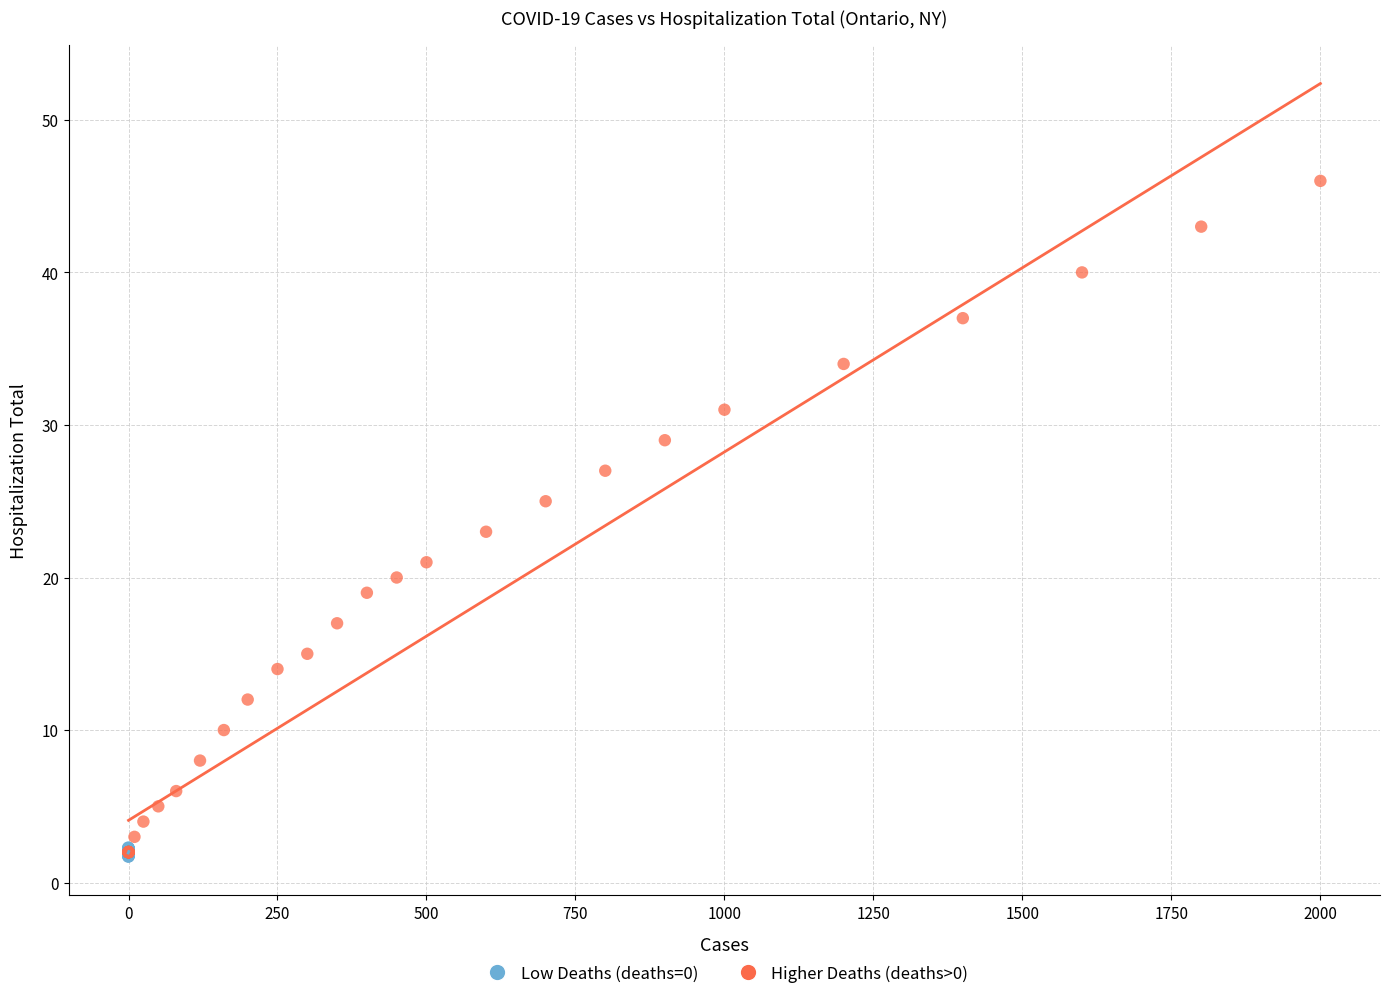

Which series reaches the maximum Y coordinate?

Higher Deaths (deaths>0)